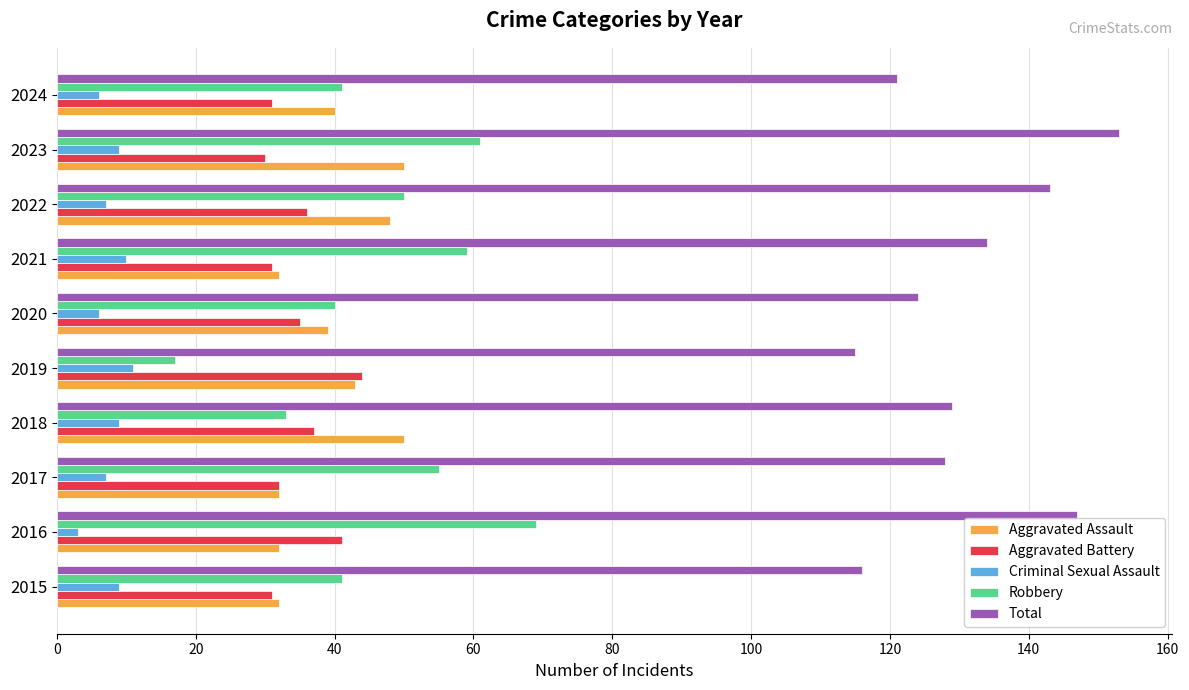

What is the average value of the Criminal Sexual Assault series?

8